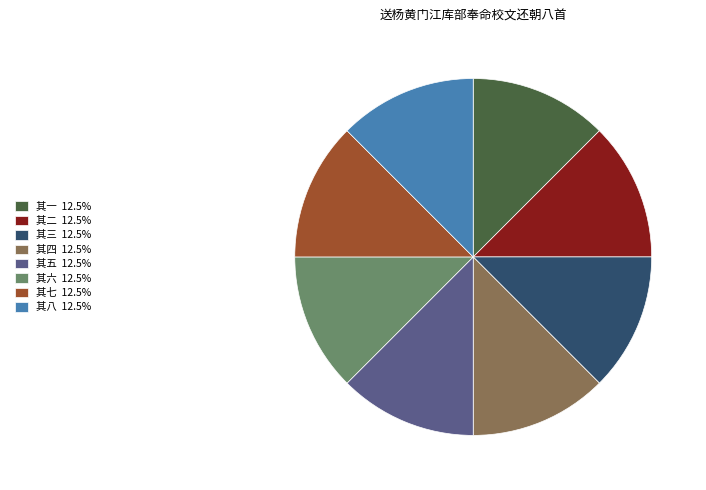

Approximately how many times larger is the value at 其二 compared to 其三?

1.0